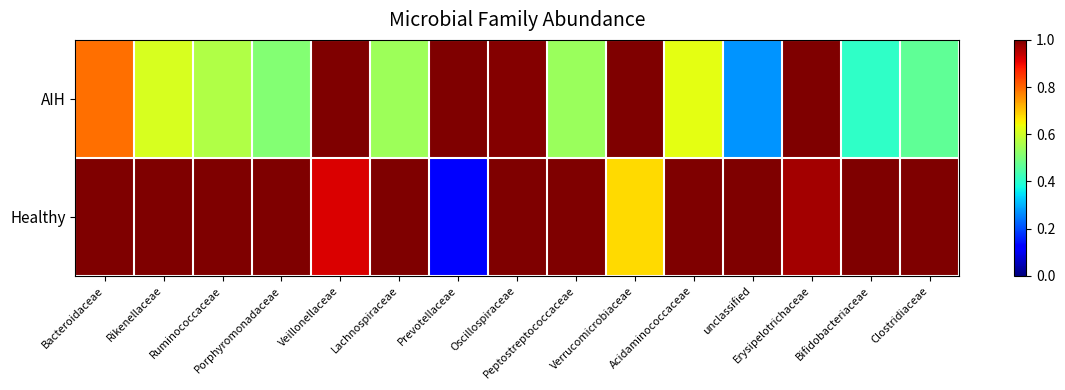

At Acidaminococcaceae, list the series in order from smallest to largest.

AIH, Healthy